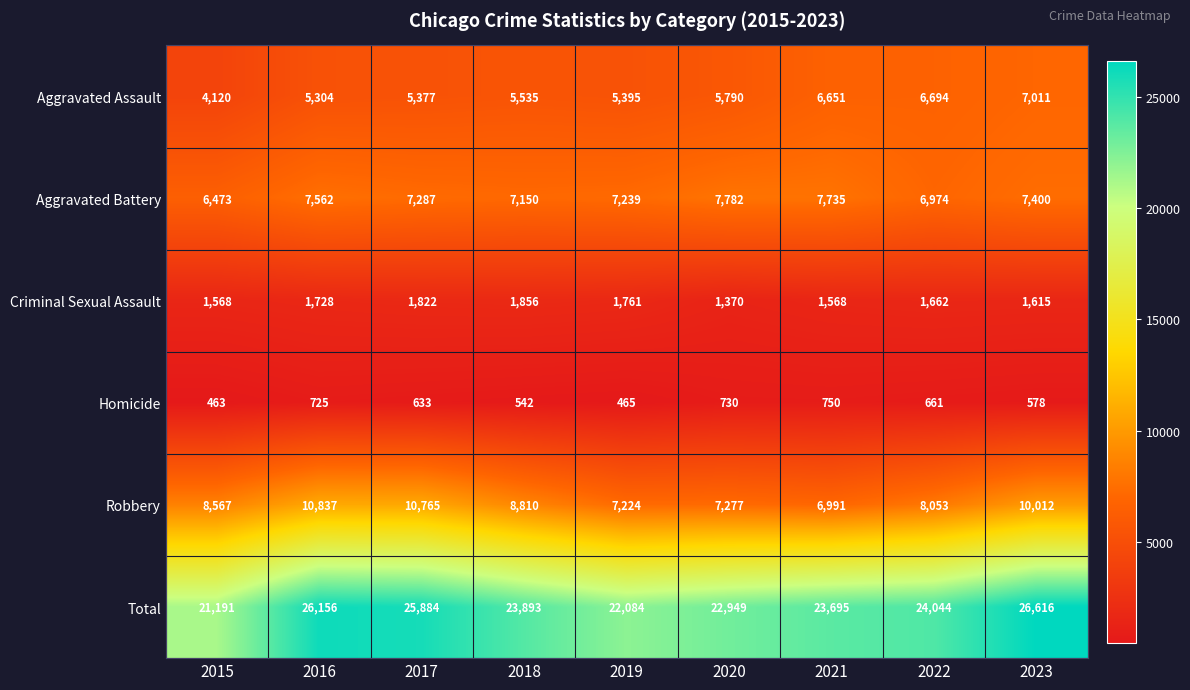

How many distinct data groups are displayed?

6